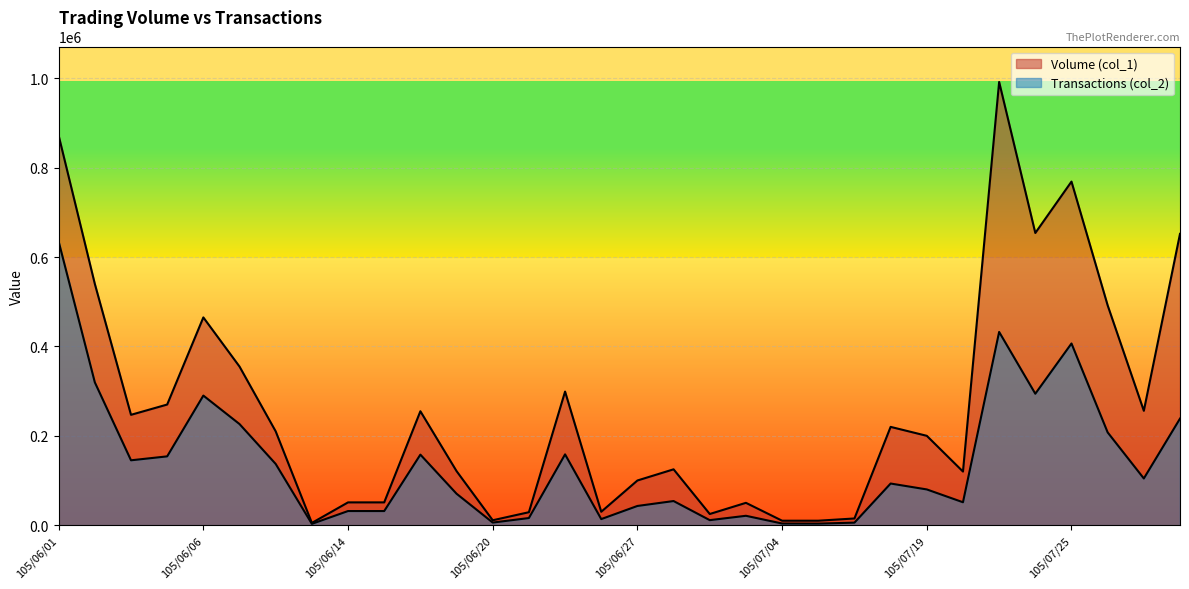

True or false: Volume (col_1) and Transactions (col_2) intersect in this chart.

False